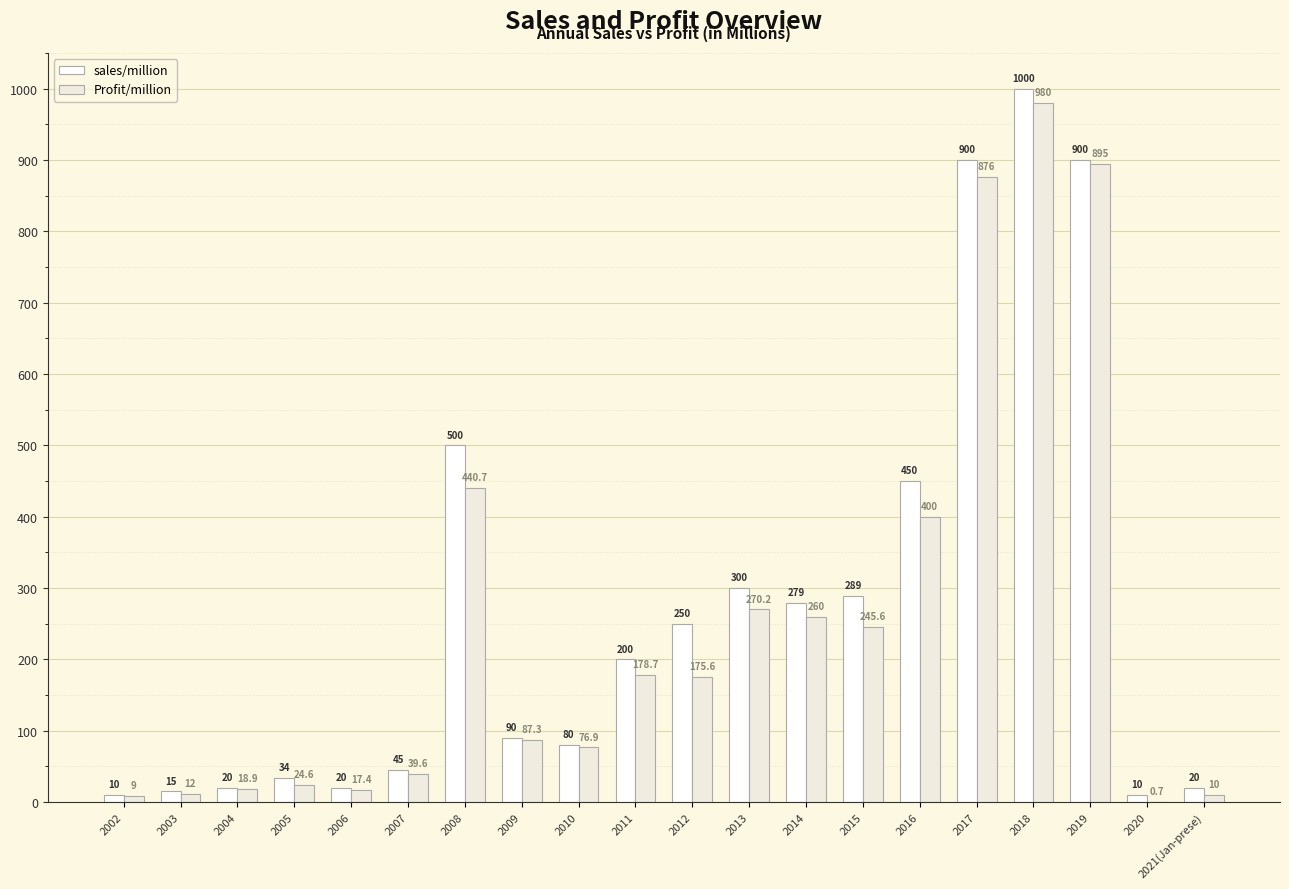

The Profit/million series shows 895.0 at 2019. True or false?

True